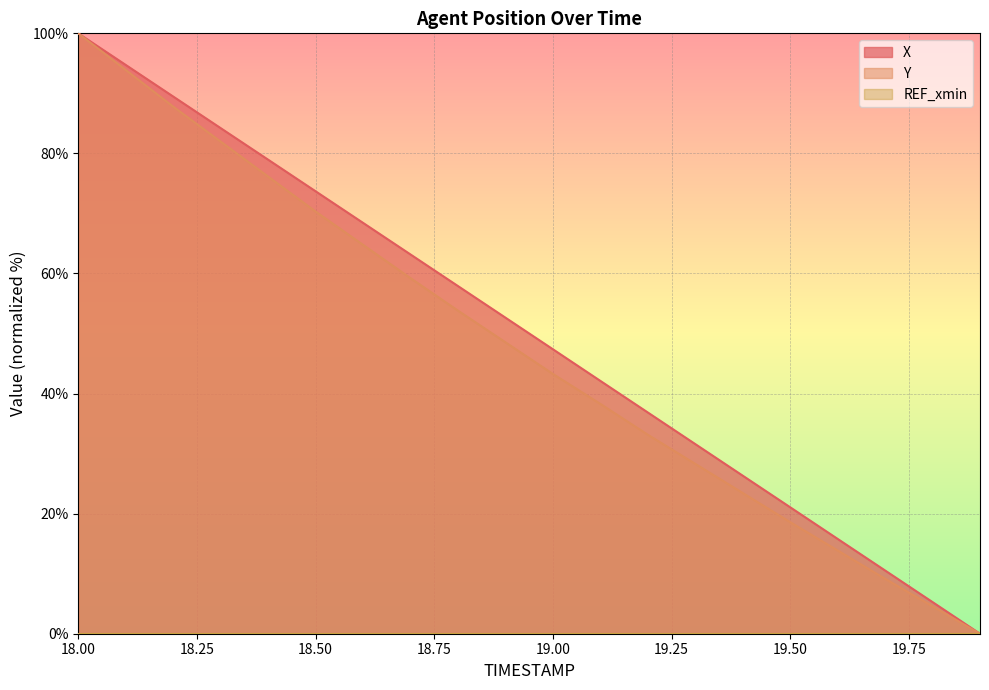

True or false: Y and X cross at least once.

False